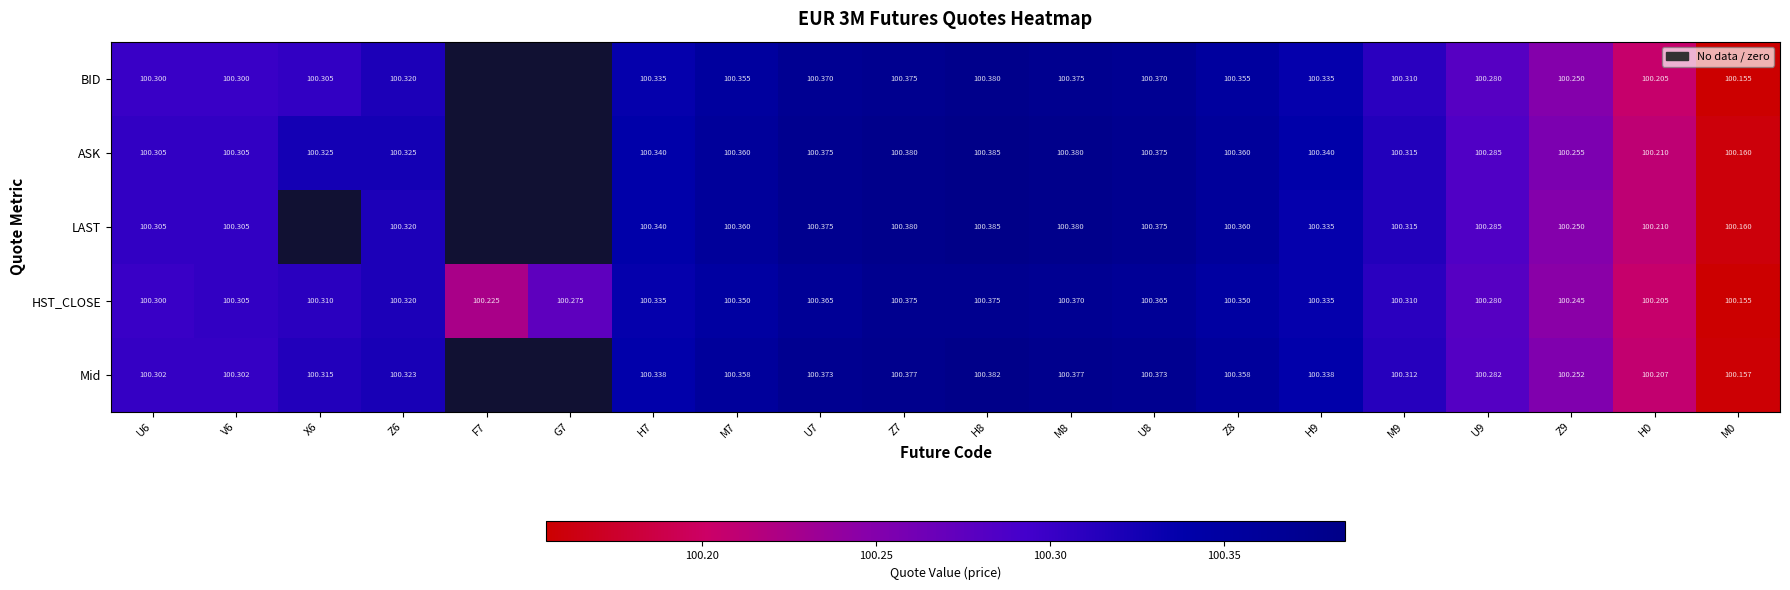

At Z9, list the series in order from largest to smallest.

ASK, Mid, BID, LAST, HST_CLOSE